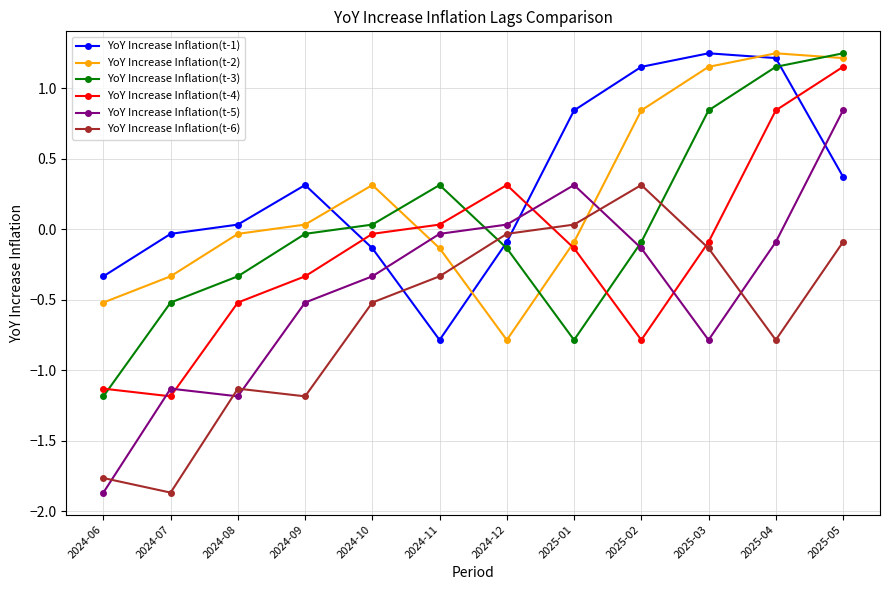

What is the label of the 2nd point from the left?

2024-07